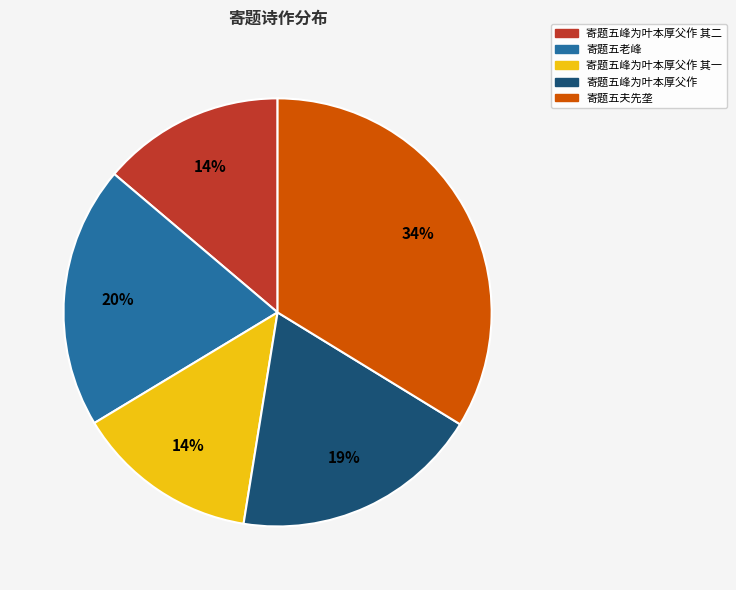

Count the number of slices in the pie.

5